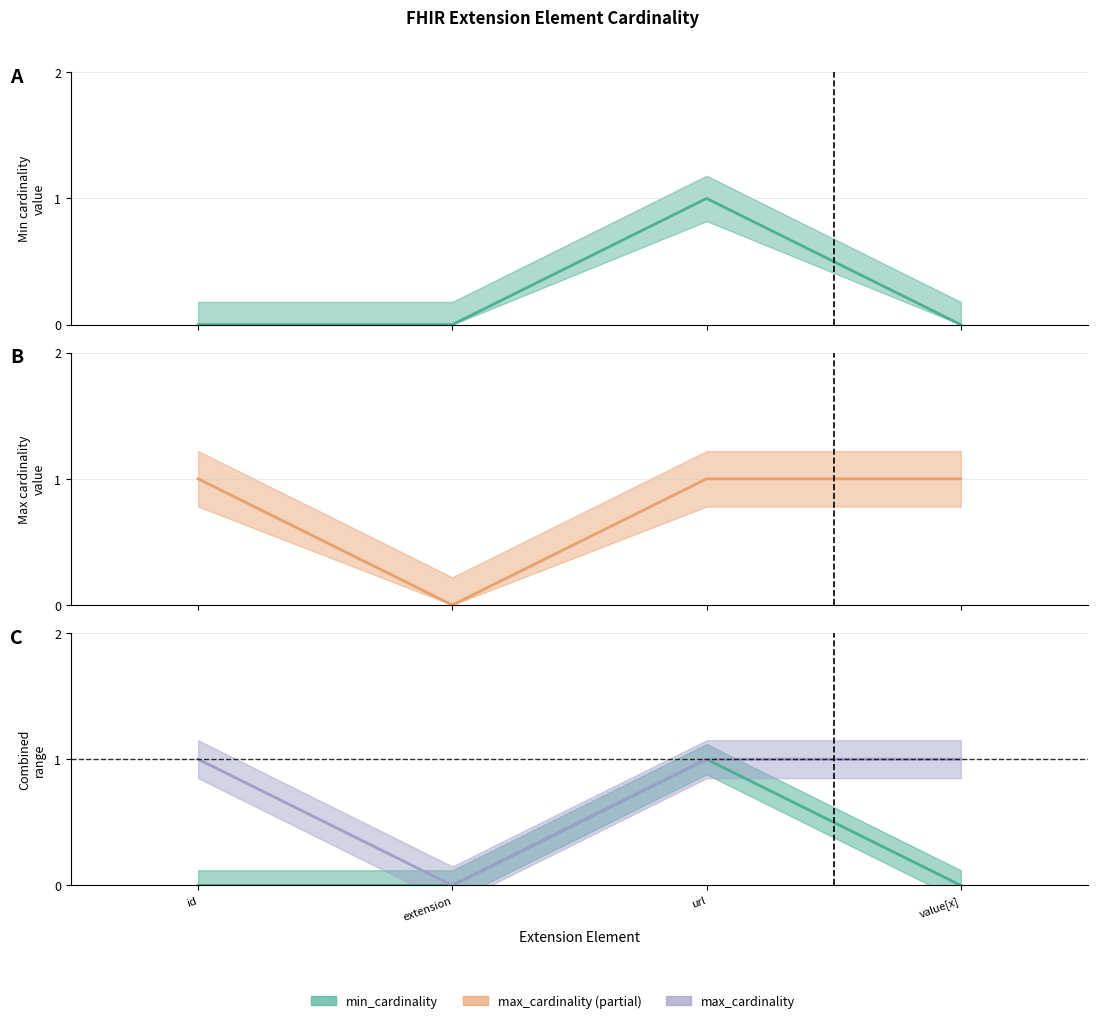

How many lines are shown in the chart?

4